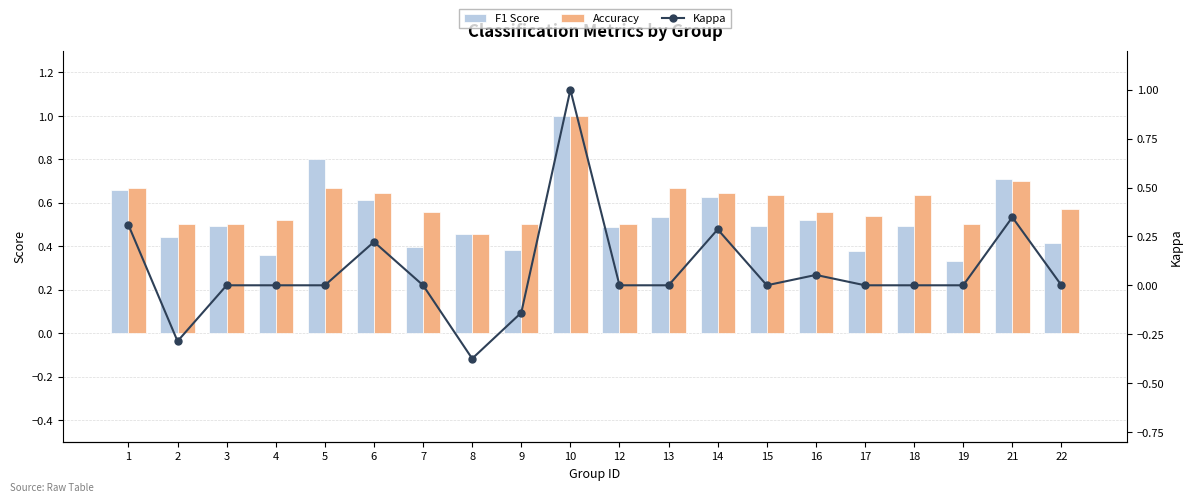

What is the greatest value displayed?

1.0